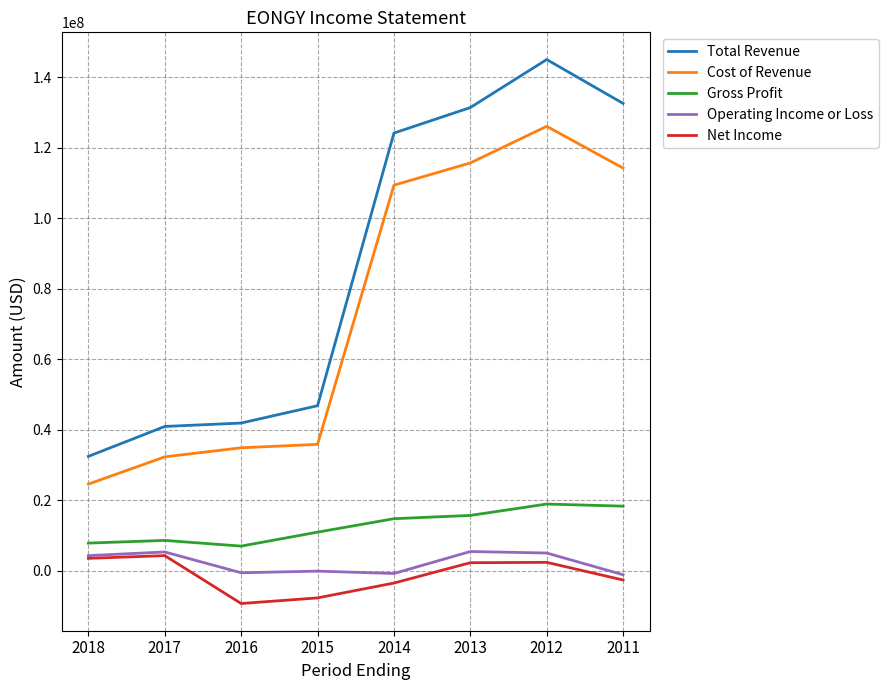

Which series has the largest range (max minus min)?

Total Revenue